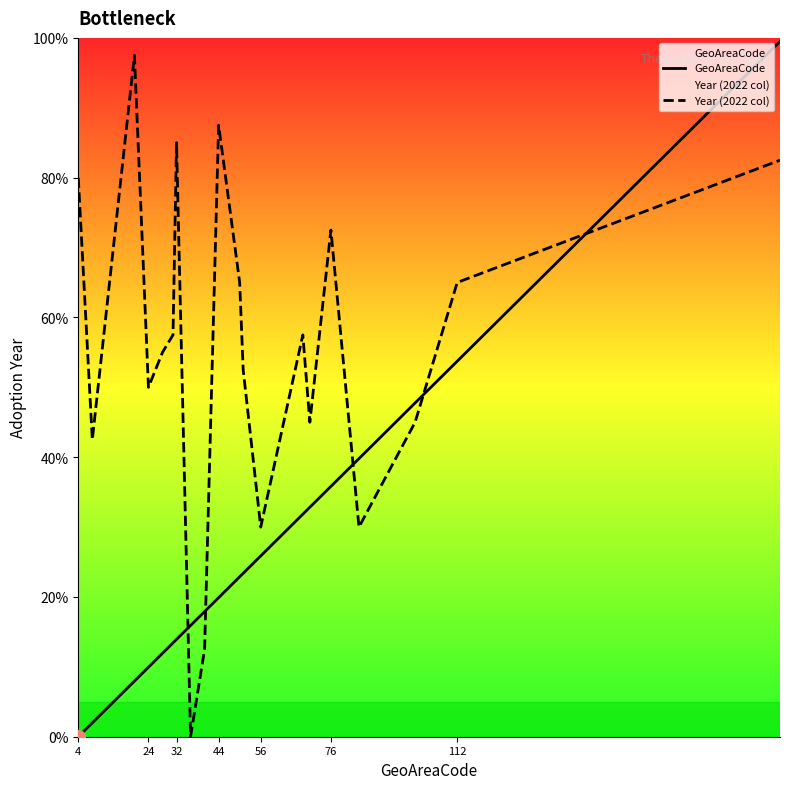

What is the difference between the maximum and minimum values in the GeoAreaCode series?

99.5